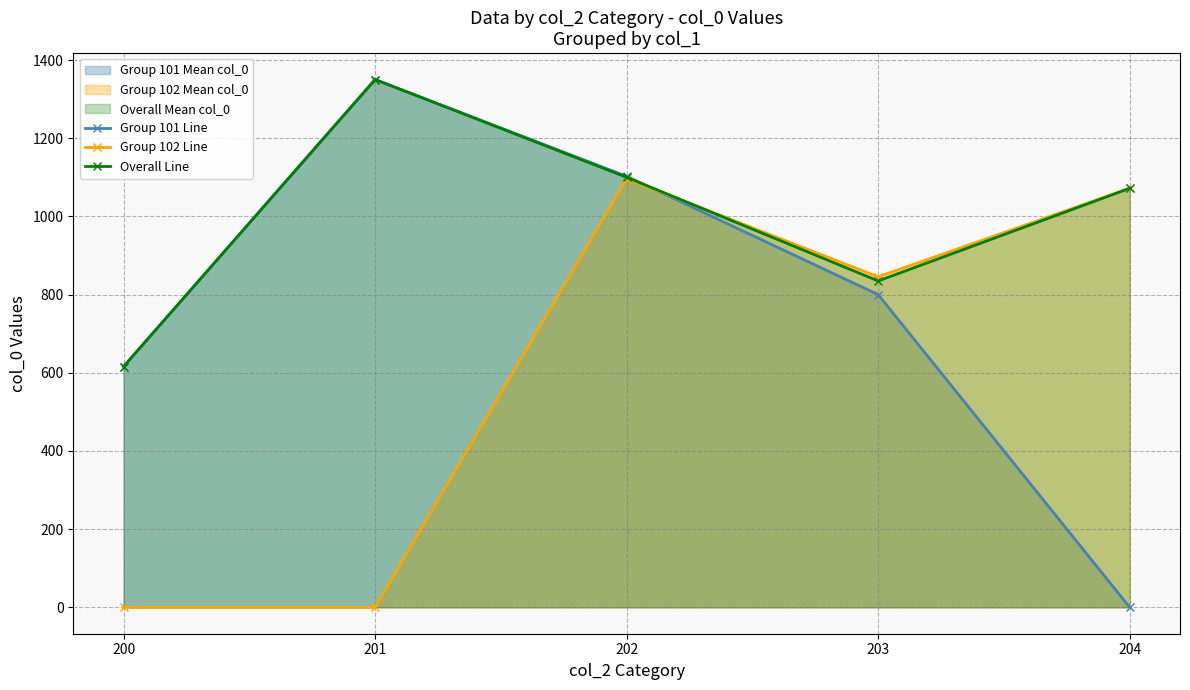

What are all the series names shown in the legend?

Group 101 Line, Group 102 Line, Overall Line